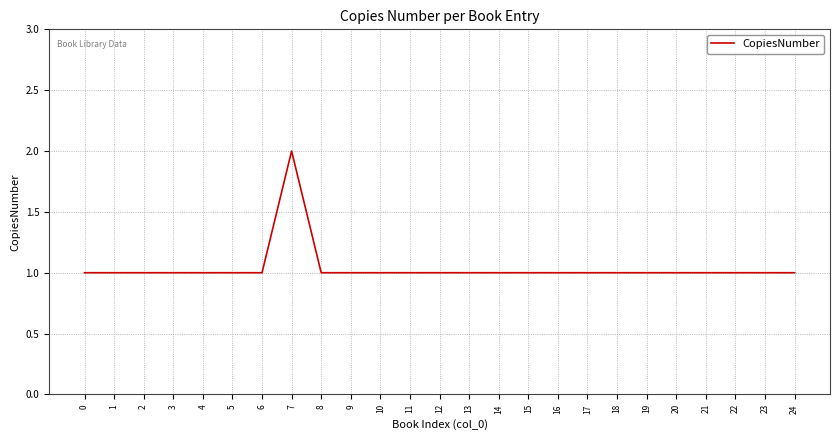

Count the number of categories in the chart.

25